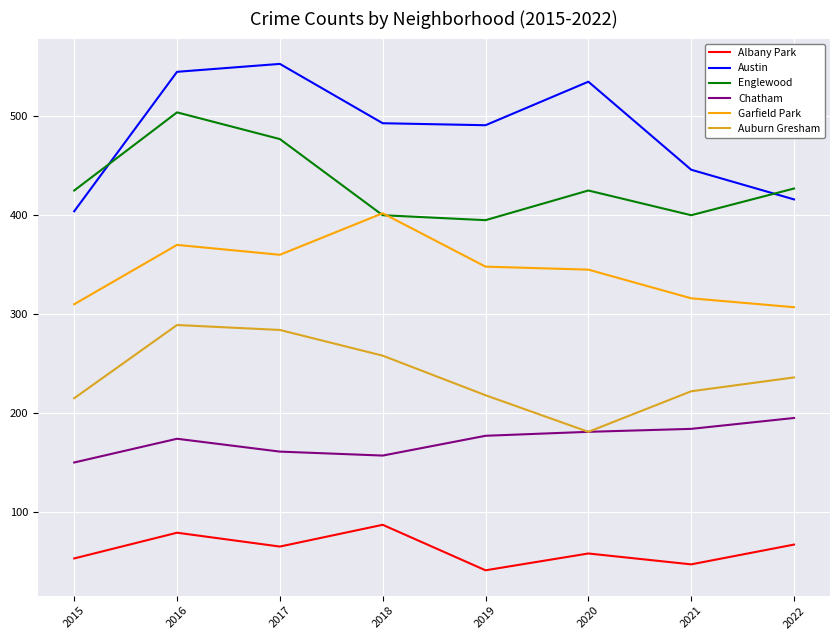

Is it true that Englewood equals 425 at 2015?

True